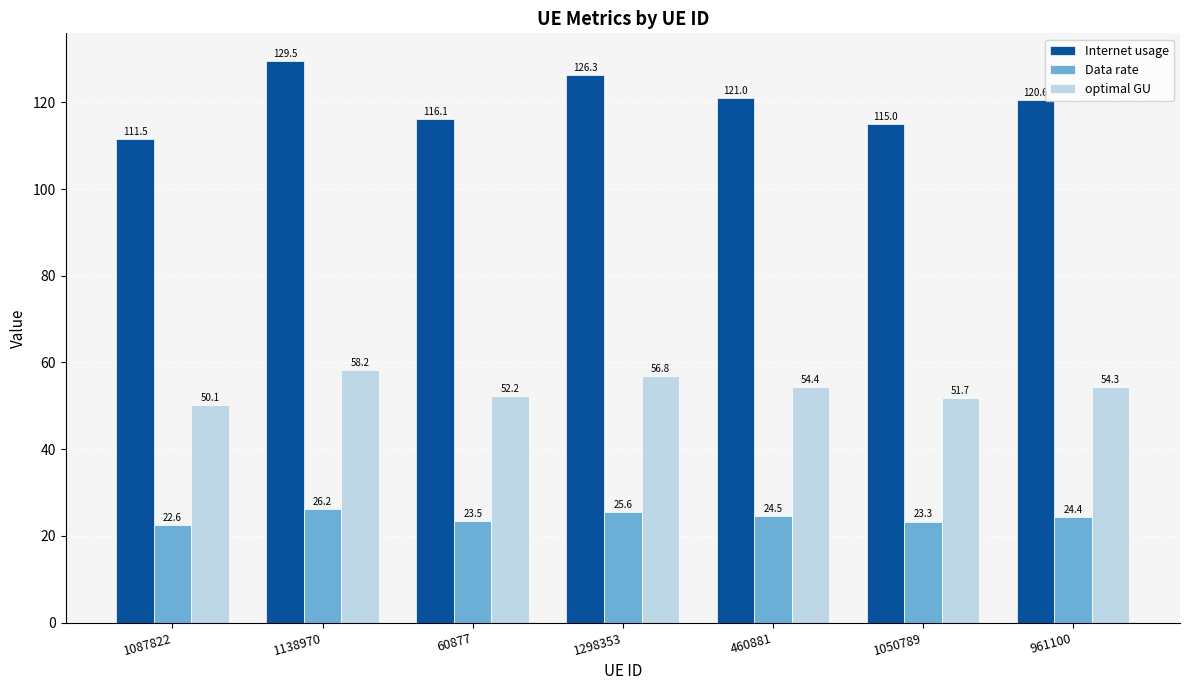

At which label does optimal GU first exceed 54?

1138970